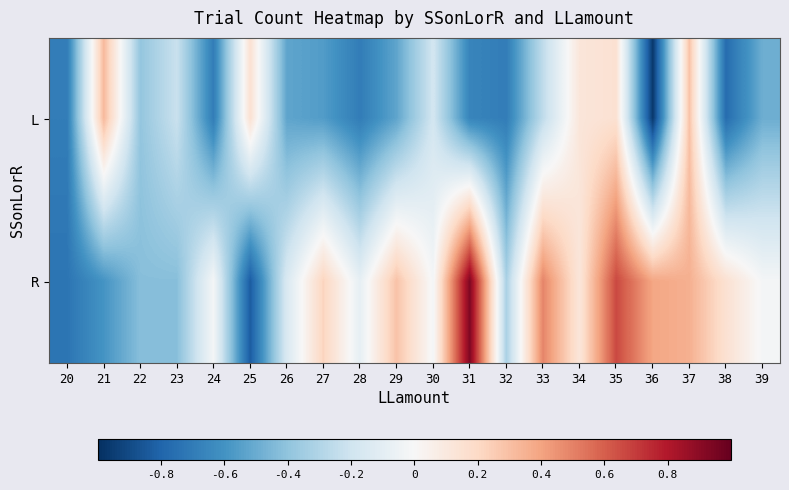

Which label corresponds to the largest value in the chart?

31